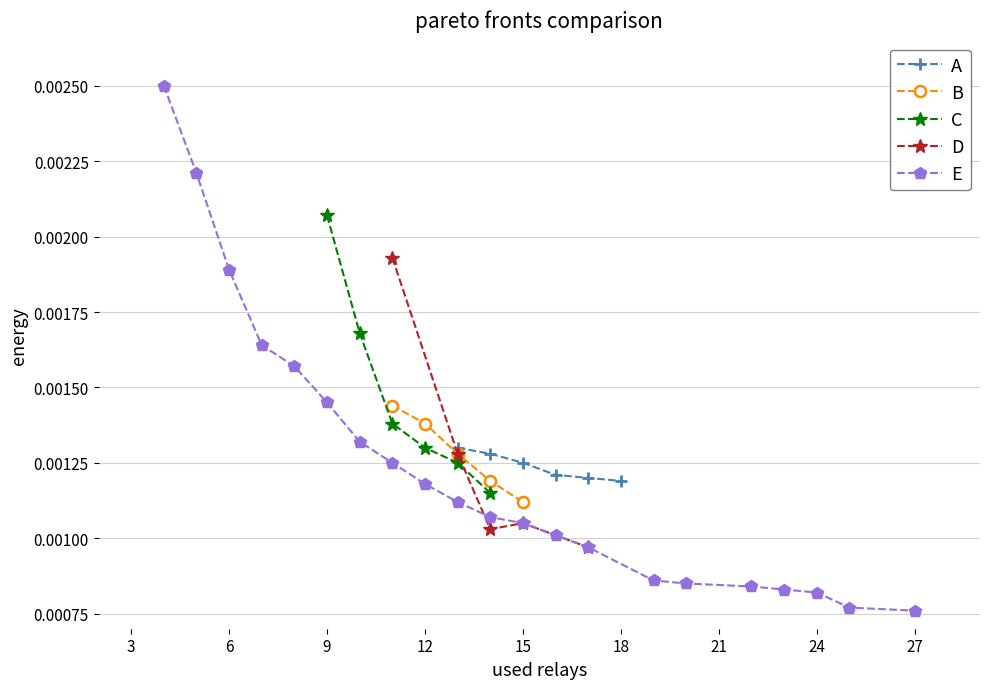

How many A values are between 0 and 1?

6